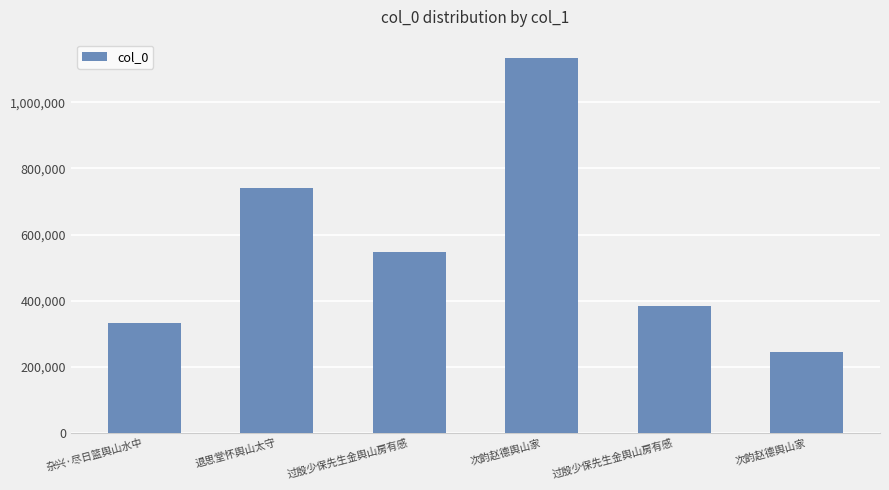

Are the bars horizontal?

No